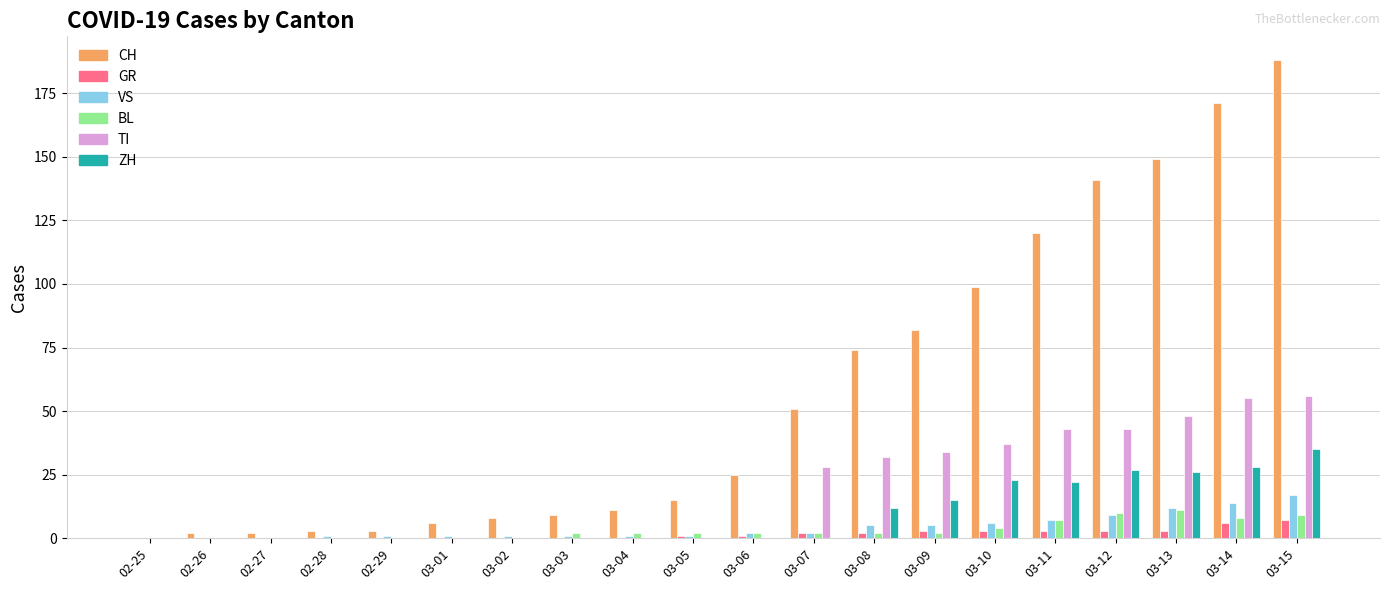

What is the average value of the GR series?

2